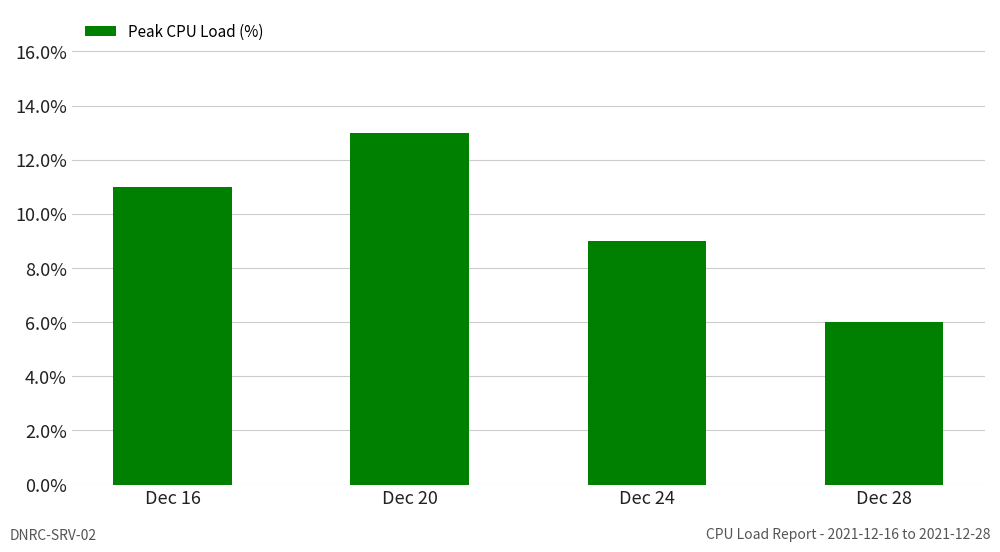

Reading left to right, extract all data points from this chart.

11	13	9	6